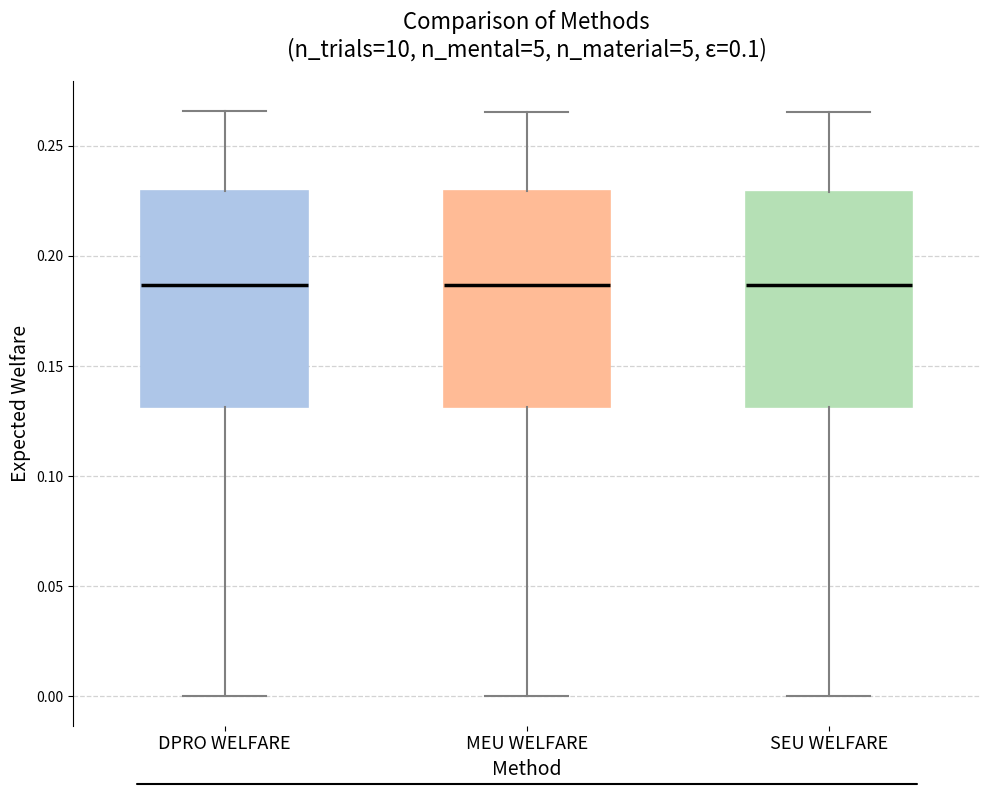

Reading left to right, read every box against the y-axis: the position of its median line, the range the box covers, and the ends of its whiskers. The values are not printed on the chart, so give them approximately, as read against the axis.

DPRO WELFARE: median 0.185, box 0.130 to 0.230, whiskers 0.000 to 0.265
MEU WELFARE: median 0.185, box 0.130 to 0.230, whiskers 0.000 to 0.265
SEU WELFARE: median 0.185, box 0.130 to 0.230, whiskers 0.000 to 0.265